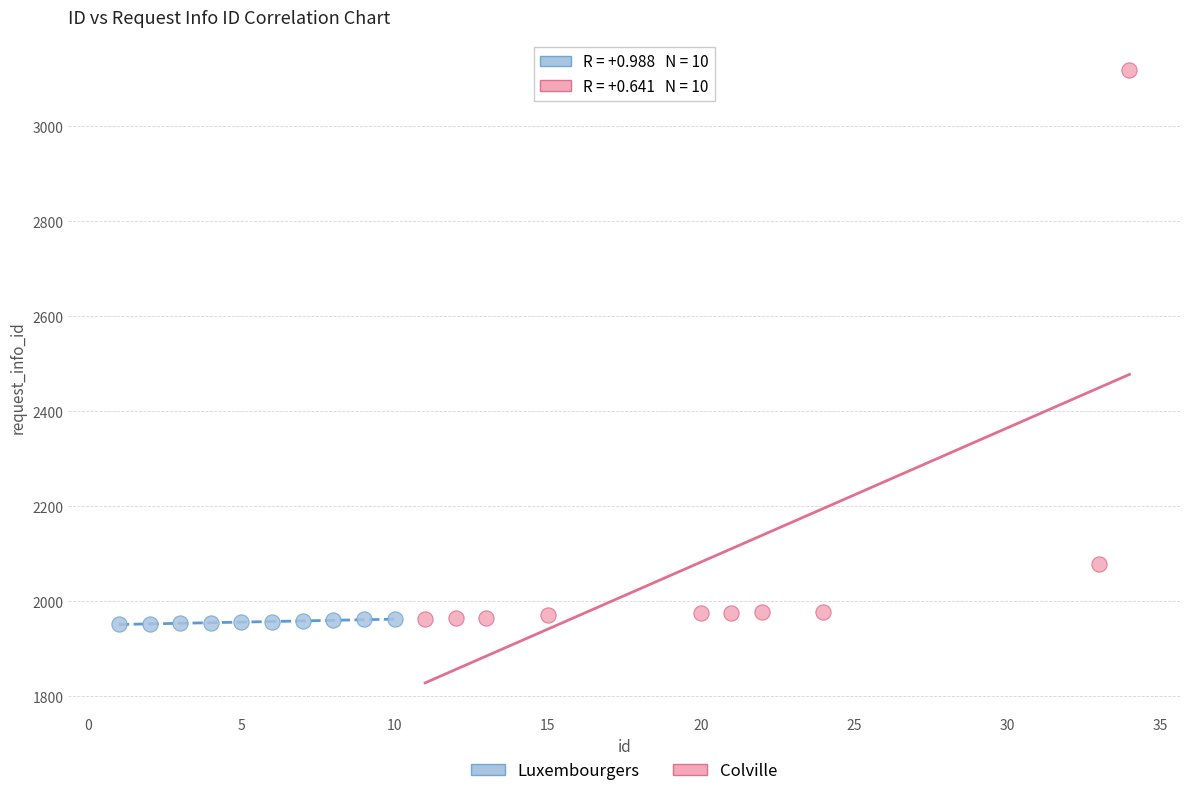

Which series has the largest Y range (max minus min)?

Colville